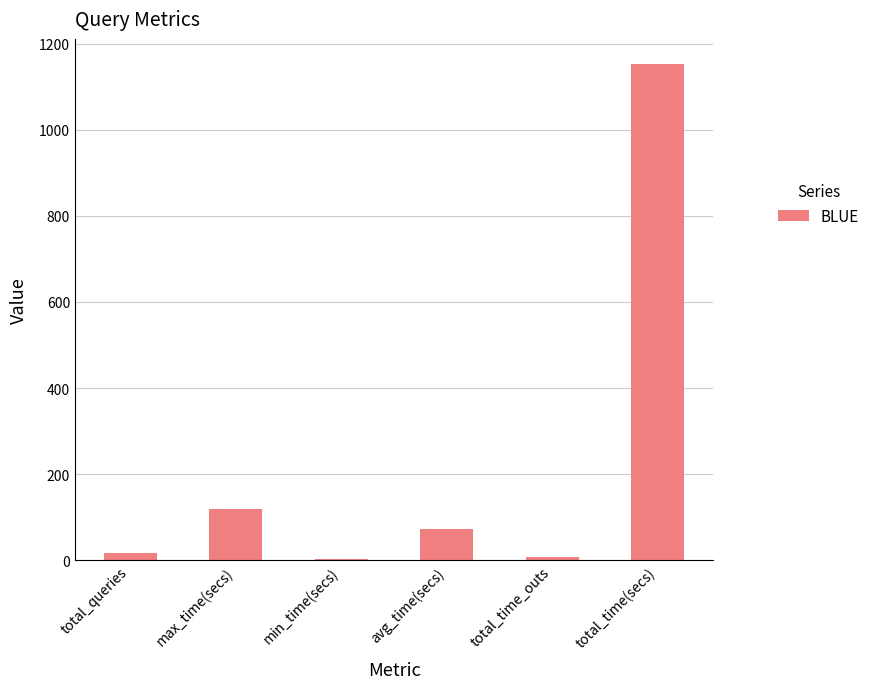

Where is the data nearest to the value 578?

max_time(secs)